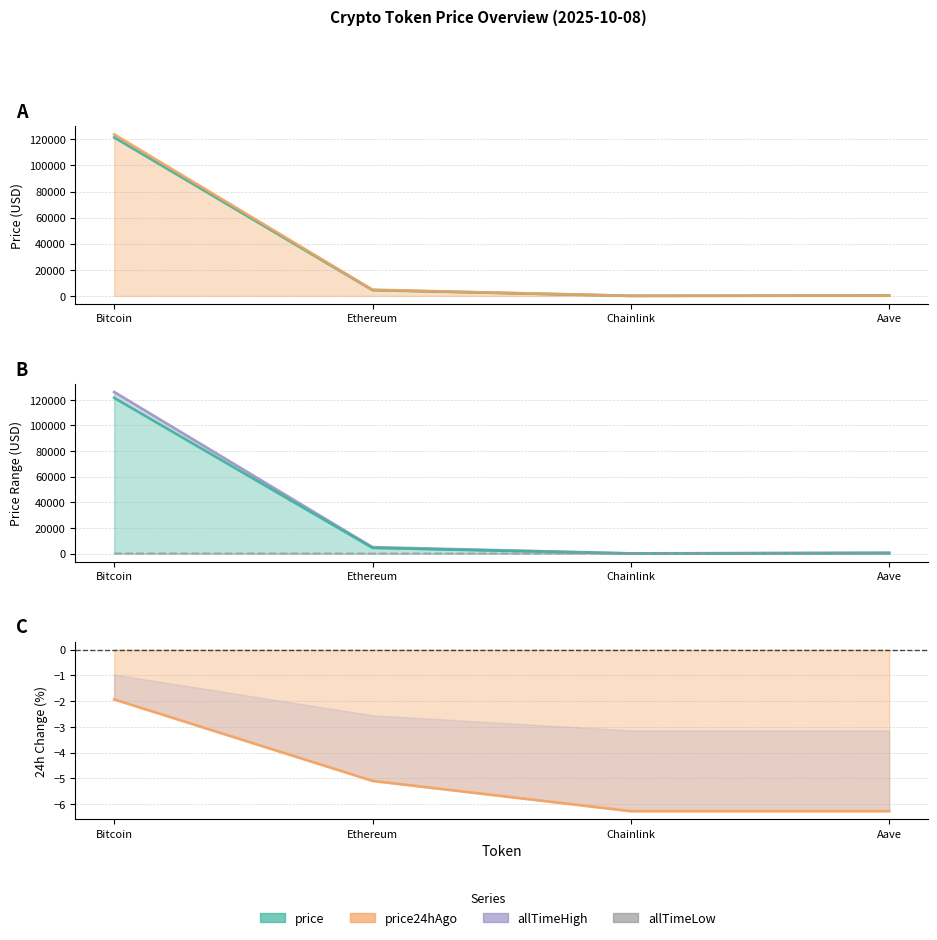

What is the difference between the price values at Ethereum and Bitcoin?

117074.4